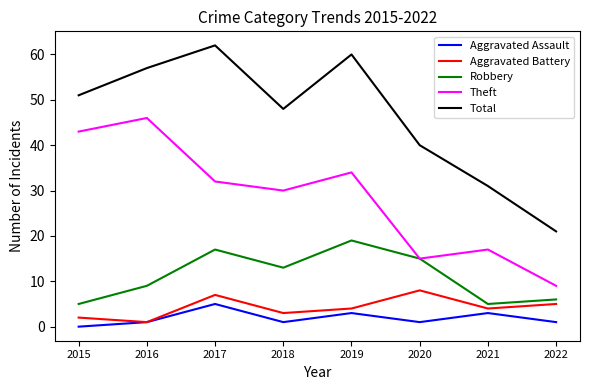

What is the greatest value displayed?

62